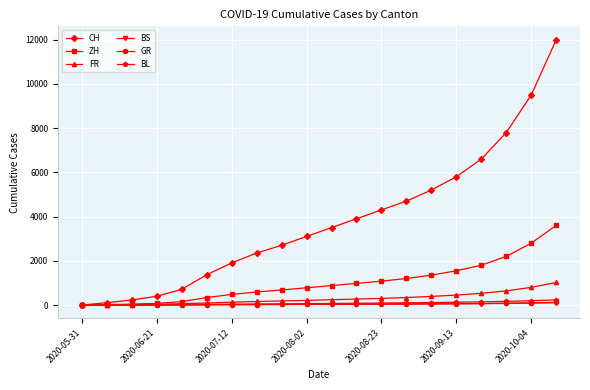

Does the chart have visible grid lines?

Yes